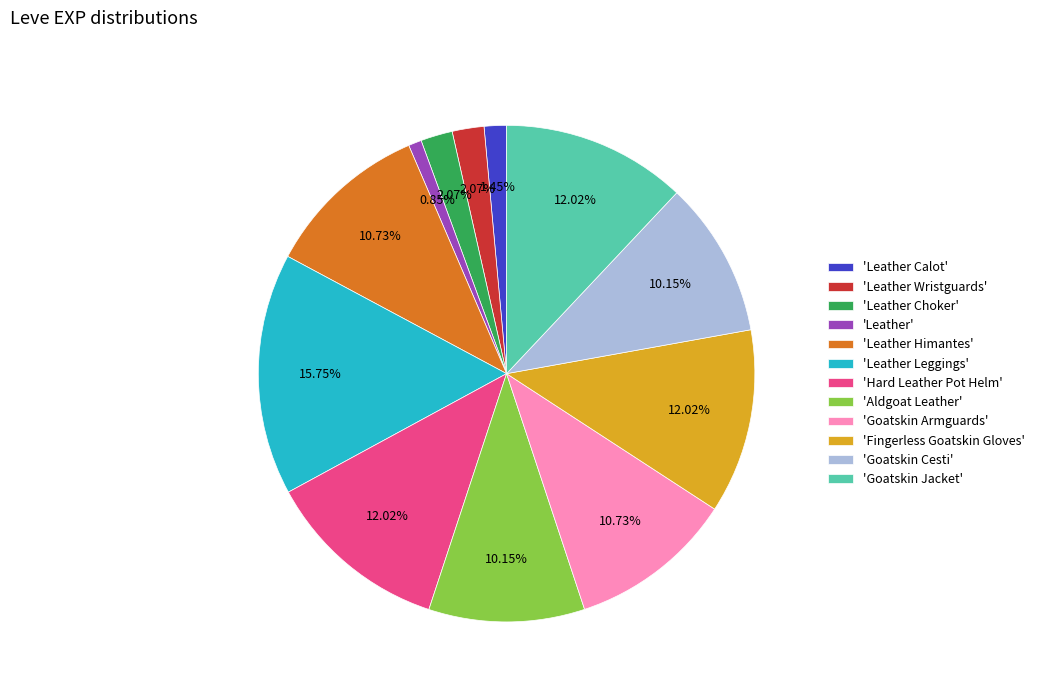

Which has a higher value, 'Leather Wristguards' or 'Leather Leggings'?

'Leather Leggings'